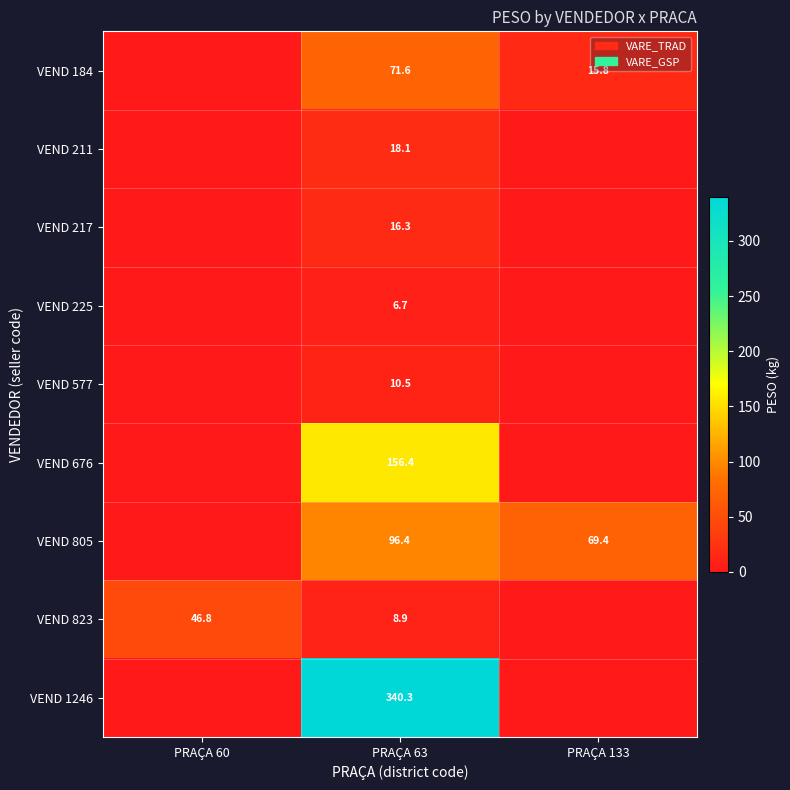

Is the value of VEND 1246 at PRAÇA 60 greater than the value of VEND 184 at PRAÇA 60?

No